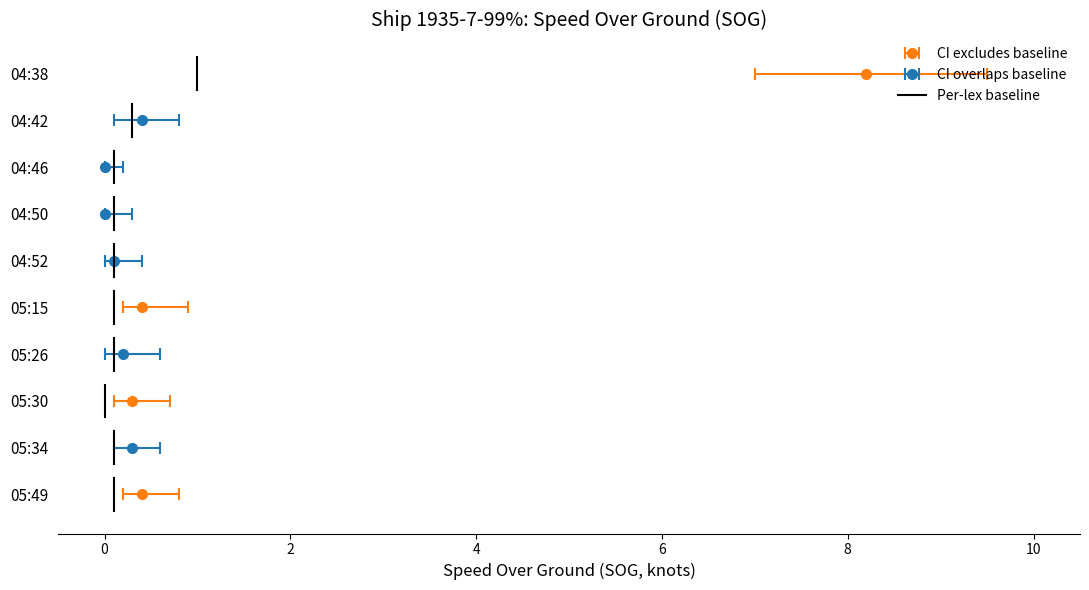

At 05:26, list the series in order from smallest to largest.

CI_low, Baseline, Mean_SOG, CI_high